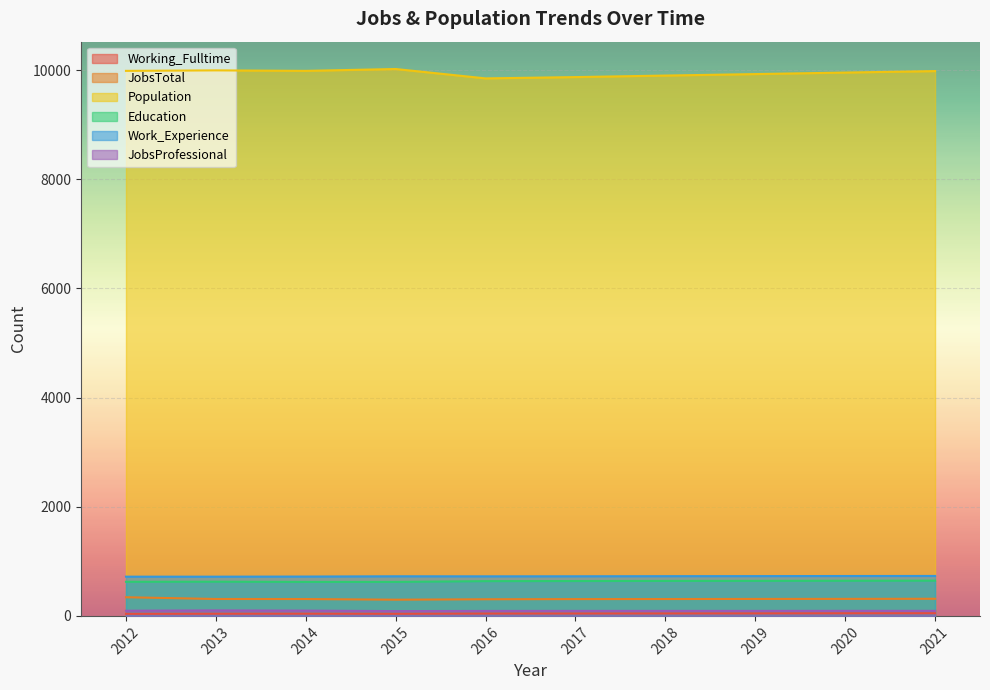

Reading left to right, what are all the values shown in this chart?

Working_Fulltime: 38	40	41	39	43	44	45	46	48	49
JobsTotal: 342	310	309	297	305	308	309	311	312	314
Population: 9988	9997	9988	10022	9850	9874	9902	9929	9957	9984
Education: 625	627	623	623	637	639	641	642	644	646
Work_Experience: 719	719	721	726	725	726	728	729	731	732
JobsProfessional: 95	101	97	88	91	92	92	92	93	93